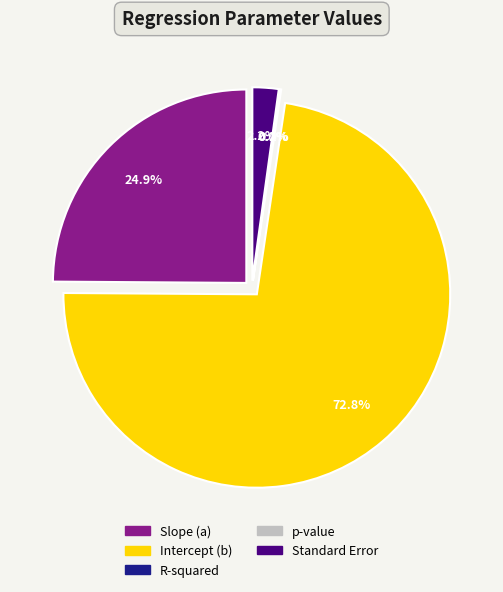

To the nearest percent, what percentage of the pie is Intercept (b)?

73%